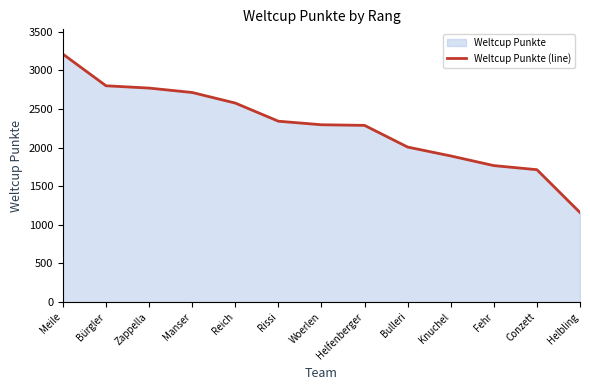

What is the value of the 7th point from the left?

2295